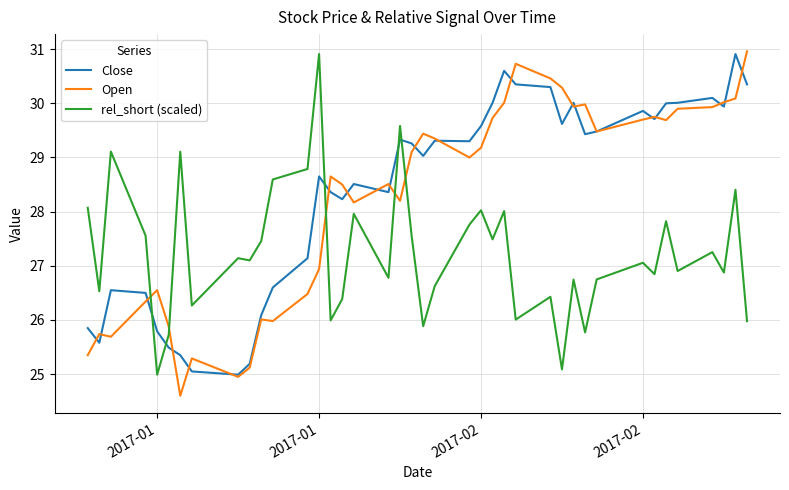

True or false: rel_short (scaled) and Close intersect in this chart.

True